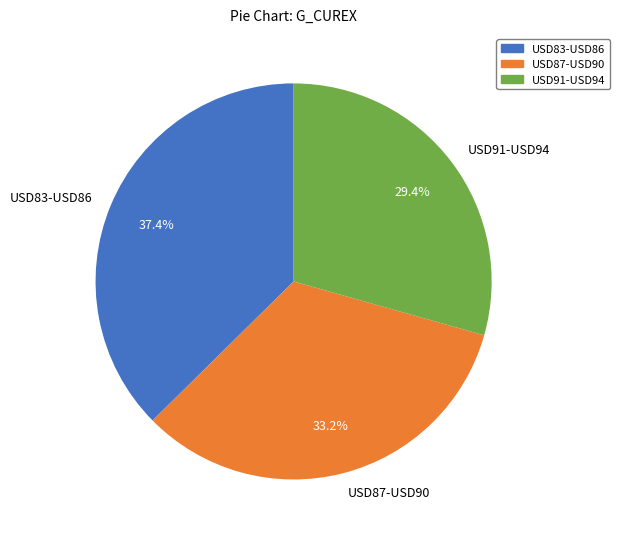

Count the number of slices in the pie.

3